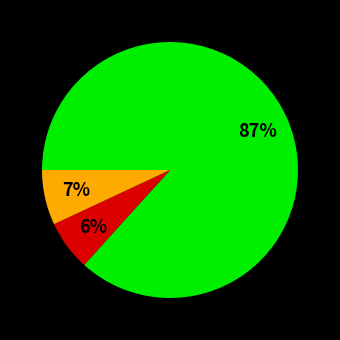

To the nearest percent, what is the average slice percentage?

33%